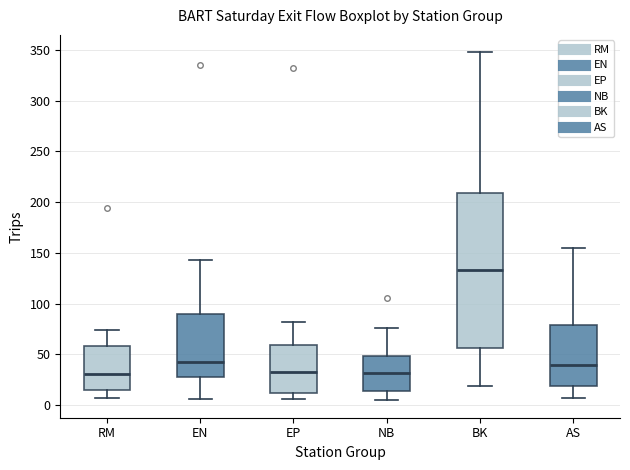

Reading left to right, read every box against the y-axis: the position of its median line, the range the box covers, and the ends of its whiskers. The values are not printed on the chart, so give them approximately, as read against the axis.

RM: median 30, box 15 to 60, whiskers 5 to 75
EN: median 45, box 25 to 90, whiskers 5 to 145
EP: median 35, box 10 to 60, whiskers 5 to 80
NB: median 30, box 15 to 50, whiskers 5 to 75
BK: median 135, box 55 to 210, whiskers 20 to 350
AS: median 40, box 20 to 80, whiskers 5 to 155